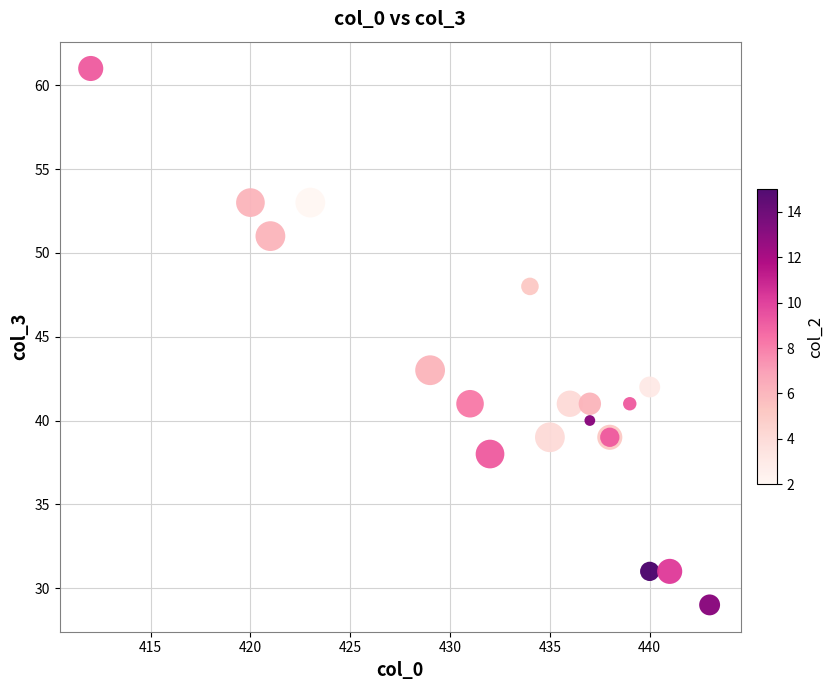

What Y value in the scatter plot is closest to 45?

43